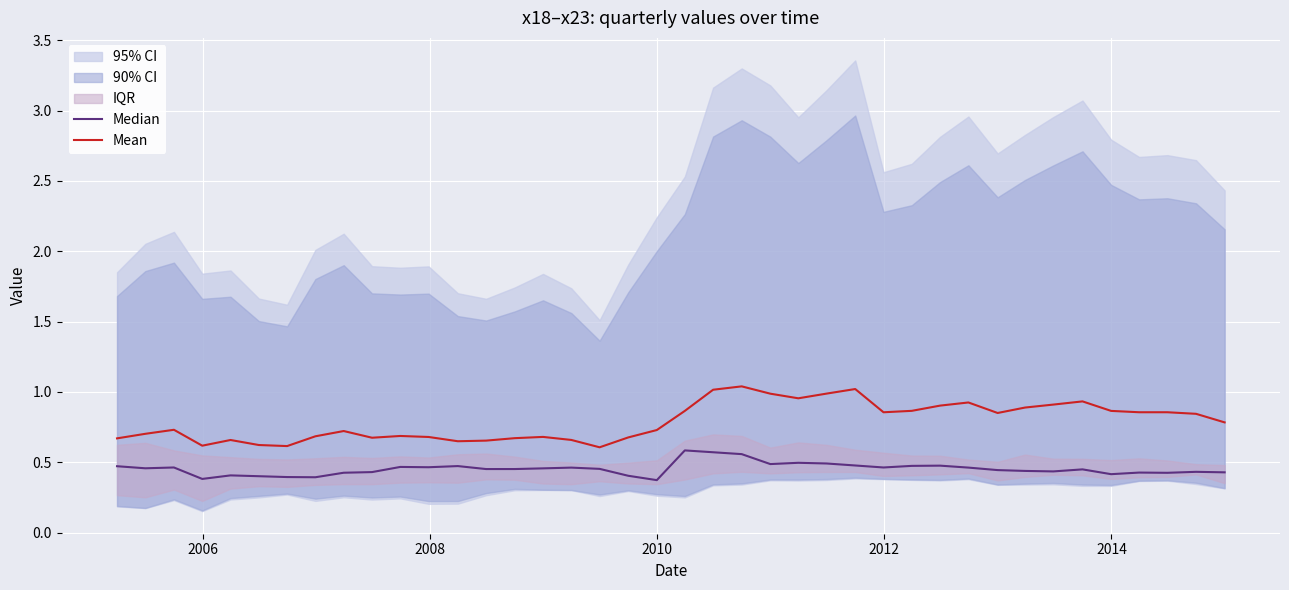

Is it true that Mean equals 0.2 at 30?

False